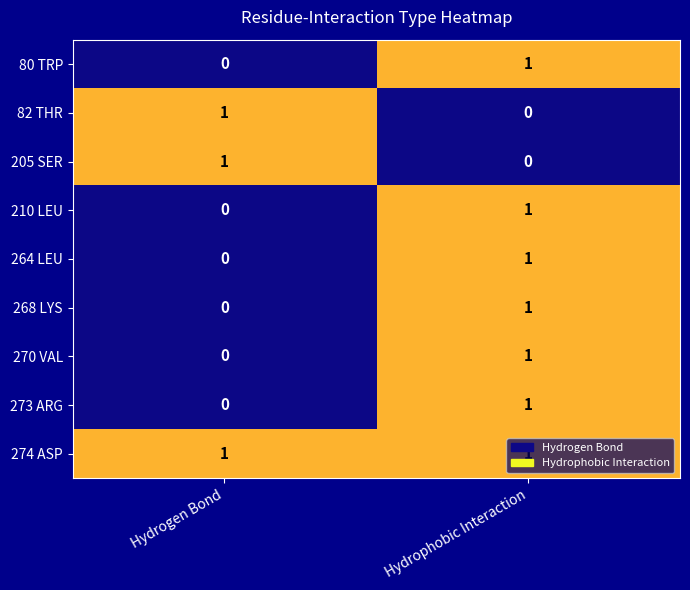

What is the total value across all series at Hydrophobic Interaction?

7